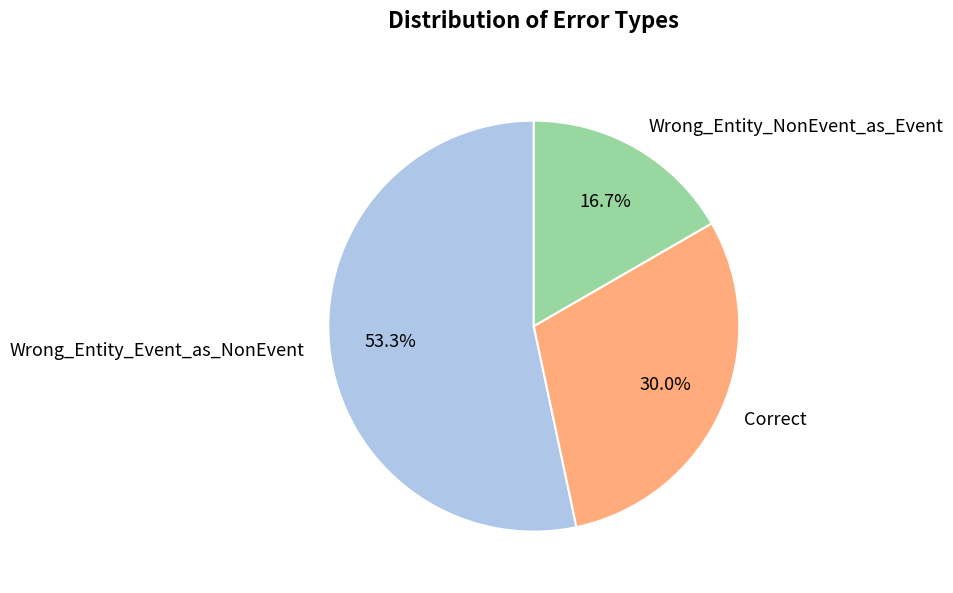

Which has a higher value, Correct or Wrong_Entity_Event_as_NonEvent?

Wrong_Entity_Event_as_NonEvent